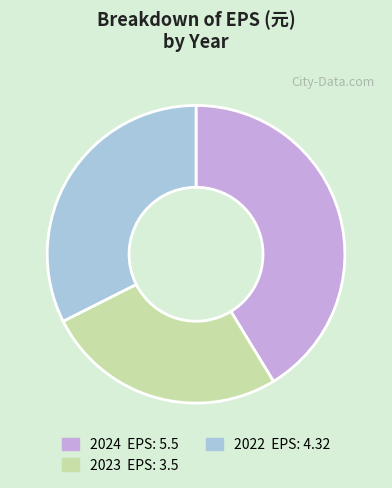

Is it true that 2023 is 39% of the pie?

False